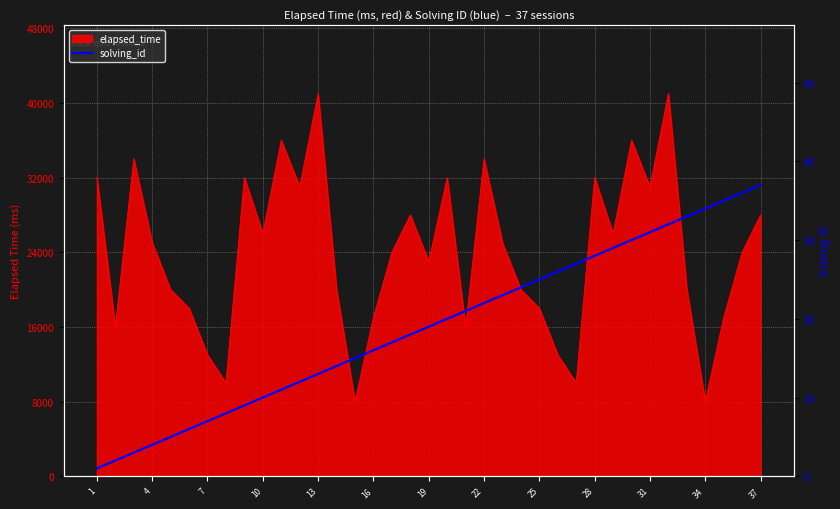

Where does the data first go above 19?

19